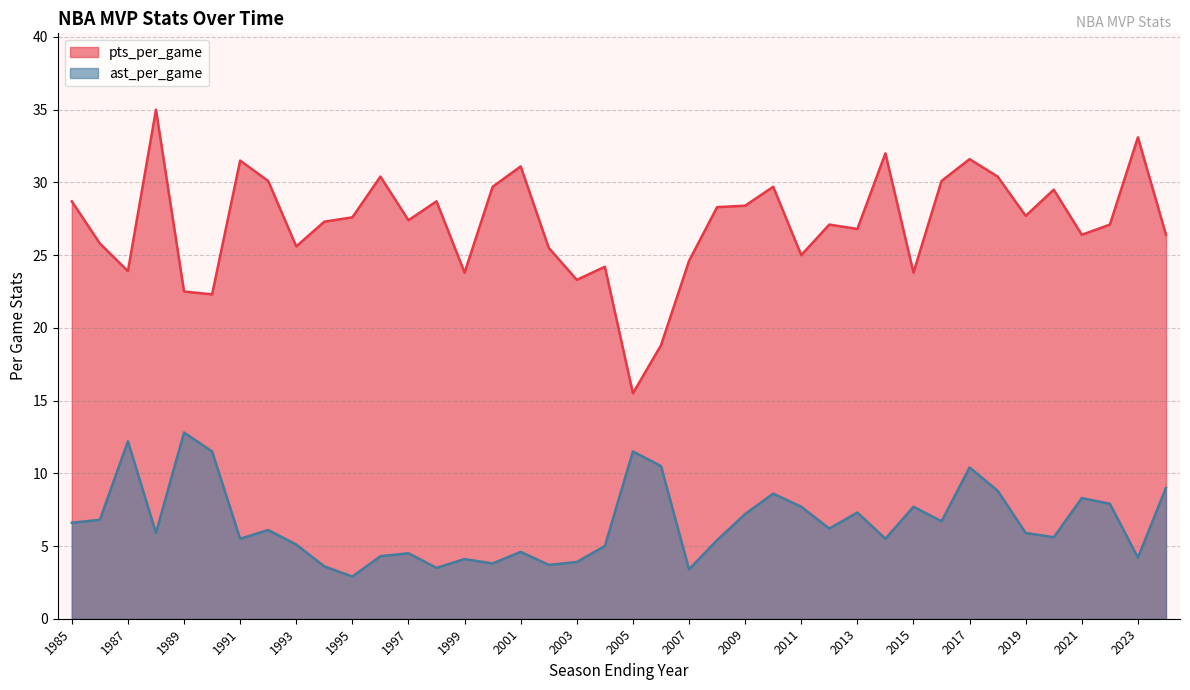

True or false: ast_per_game and pts_per_game intersect in this chart.

False